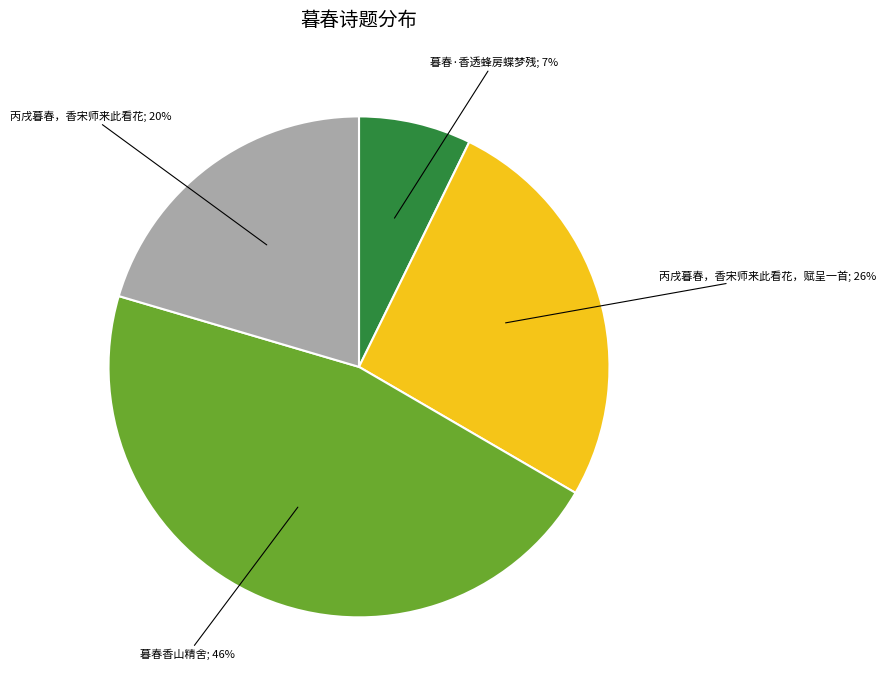

To the nearest percent, what is the difference between the largest and smallest slice percentages?

39%